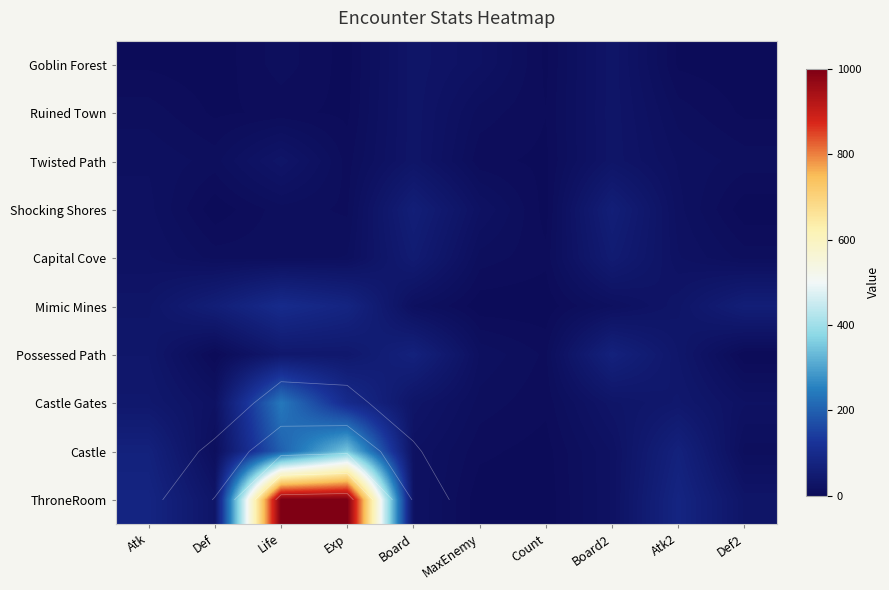

True or false: Twisted Path has a value of 14 at Def2.

False